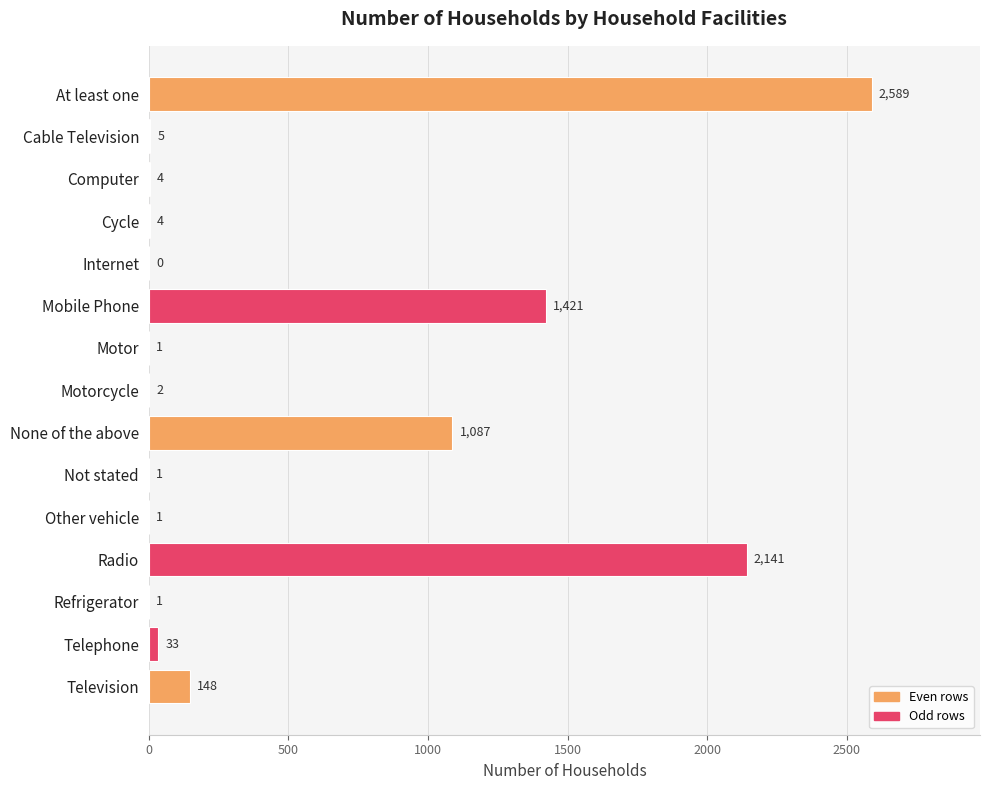

Where is the data nearest to the value 1294?

Mobile Phone